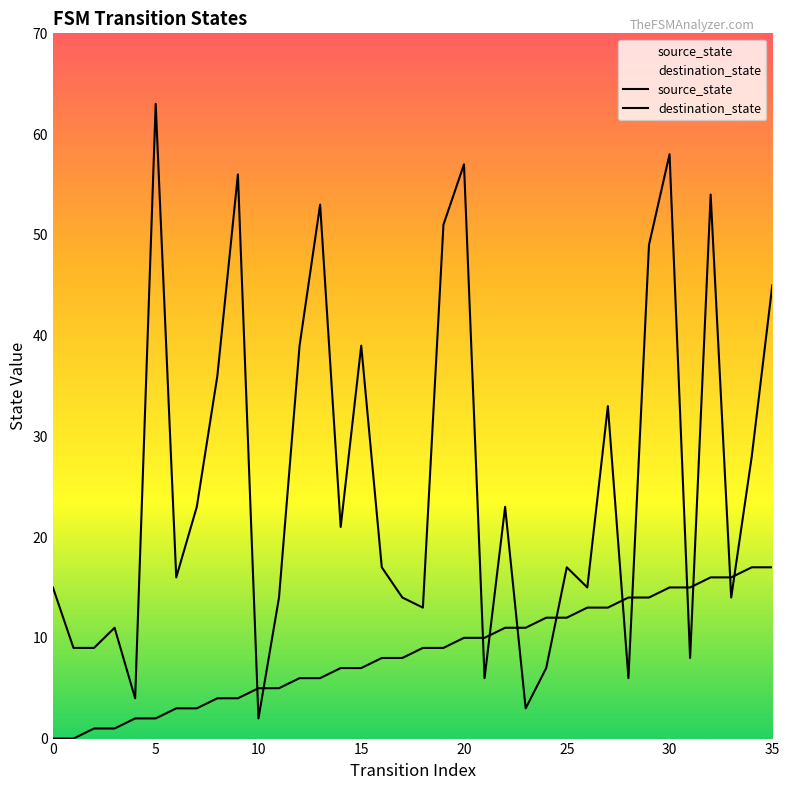

Read the destination_state value at 29, to the nearest 10.

50